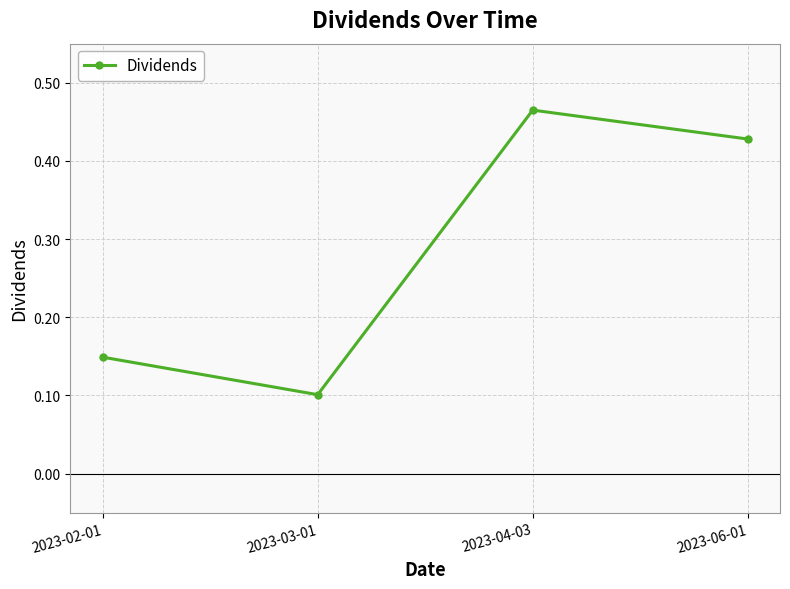

True or false: the data has more than 1 interior local peaks.

False